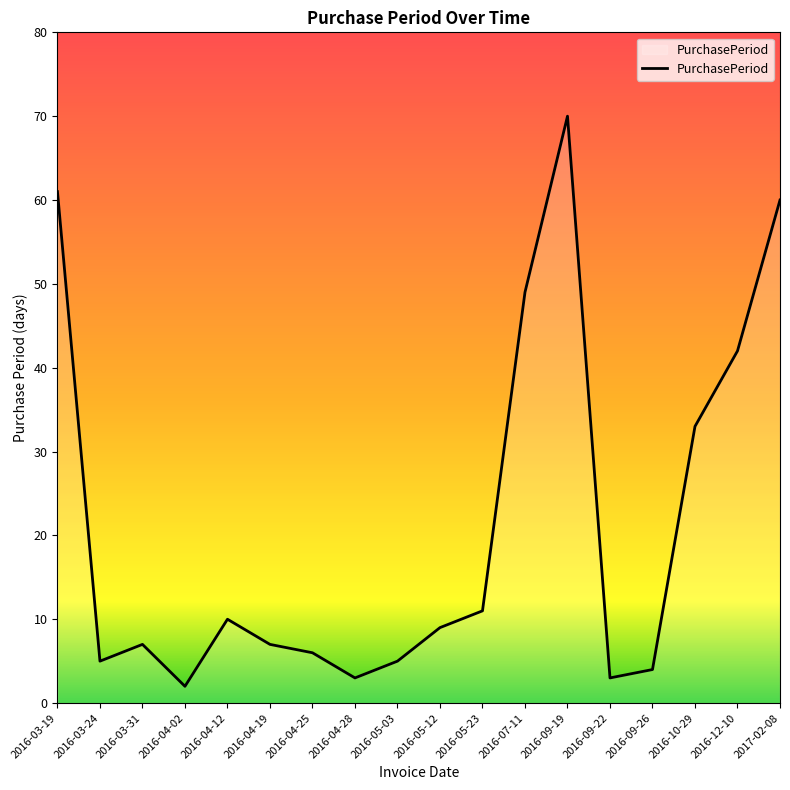

What is the approximate value at 2016-10-29, to the nearest 5?

35